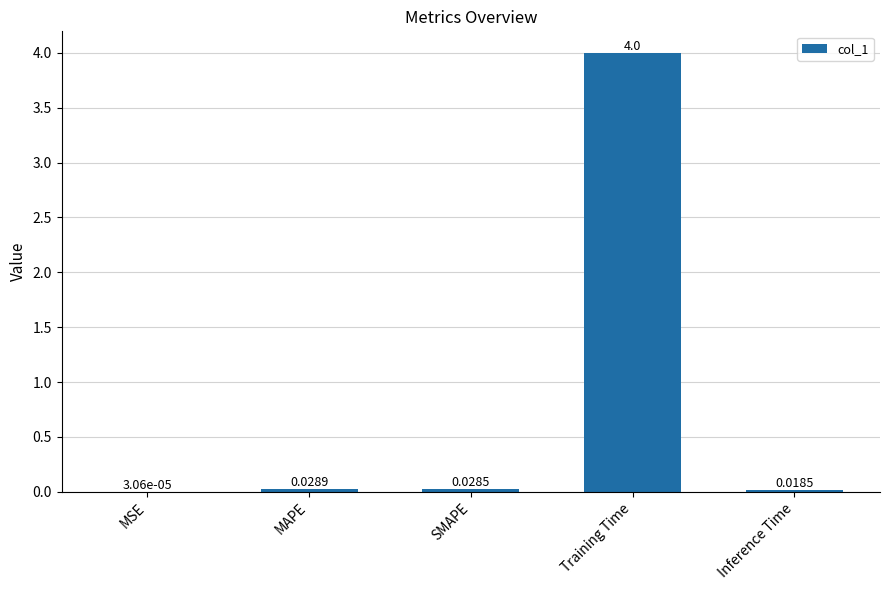

How many distinct data groups are displayed?

1